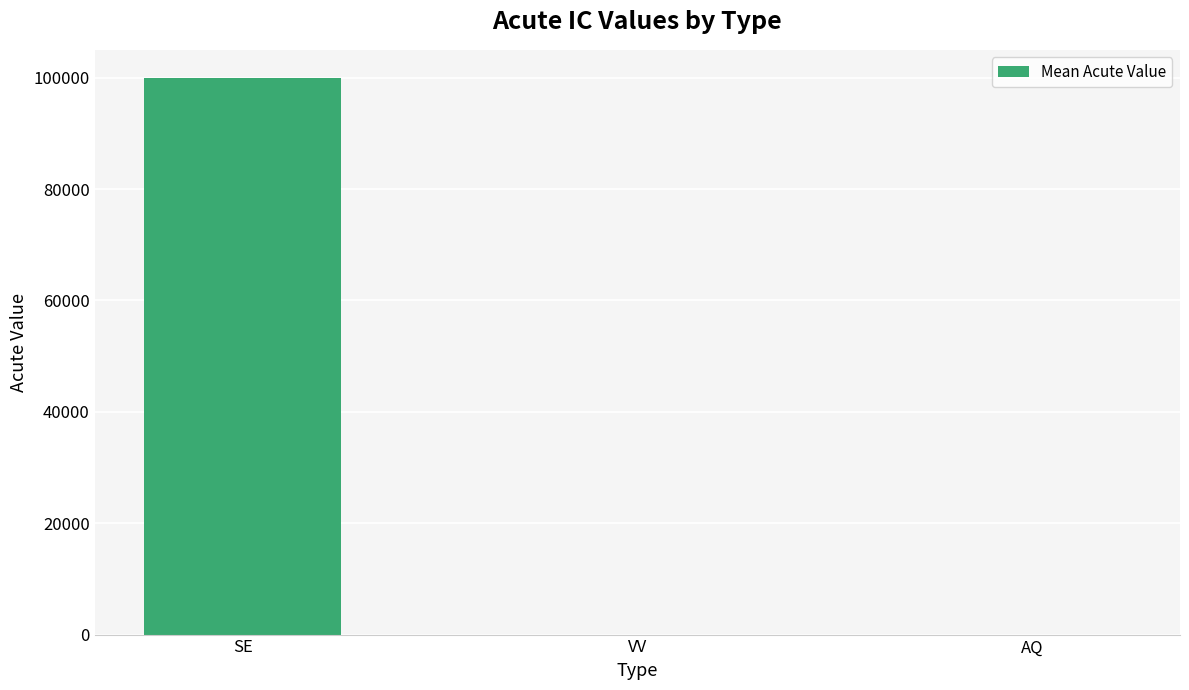

True or false: the data shows 10.3 at AQ.

True